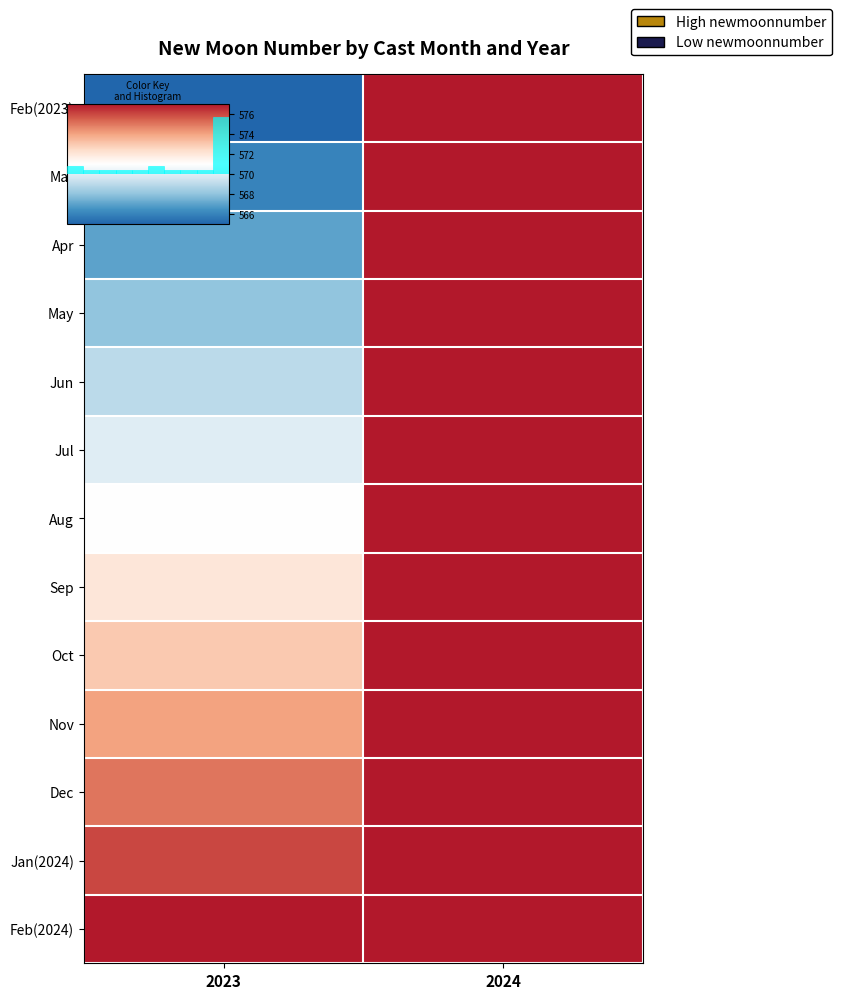

What is the total value across all series at 2023?

7423